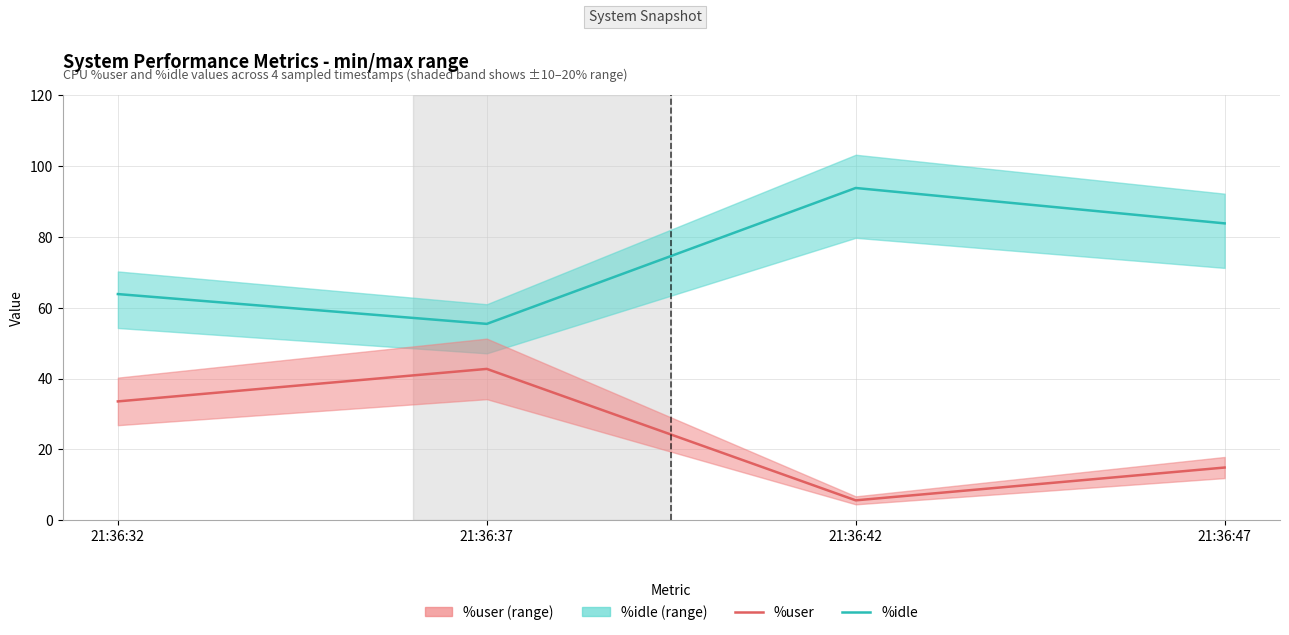

At which category does %idle reach its first local valley?

21:36:37